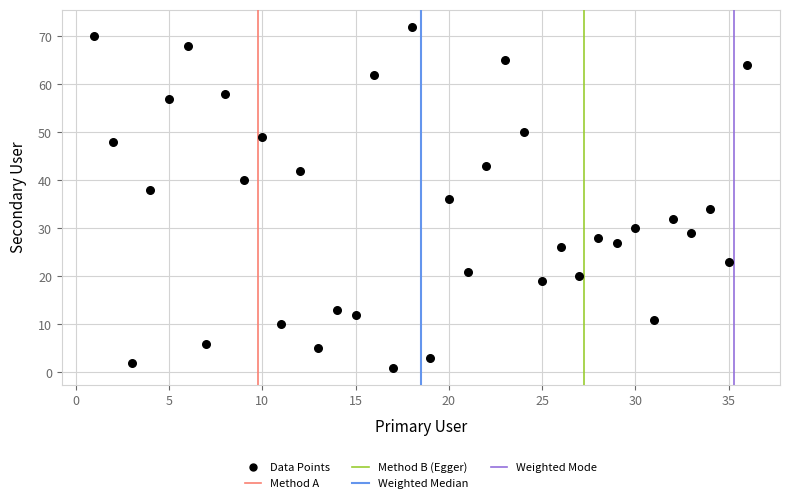

What is the range of Y values (max minus min)?

71